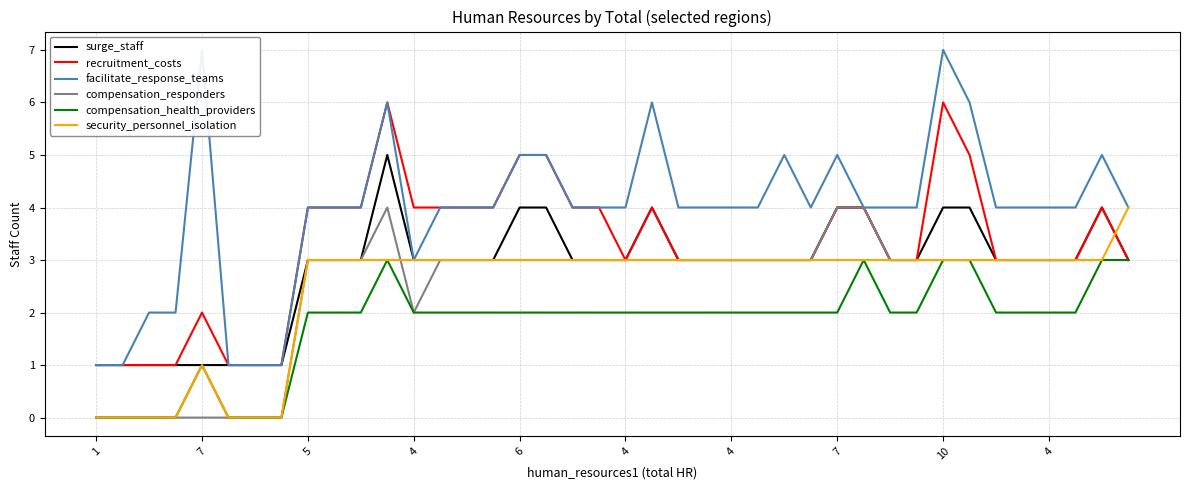

At 4, list the series in order from smallest to largest.

compensation_responders, compensation_health_providers, surge_staff, facilitate_response_teams, security_personnel_isolation, recruitment_costs